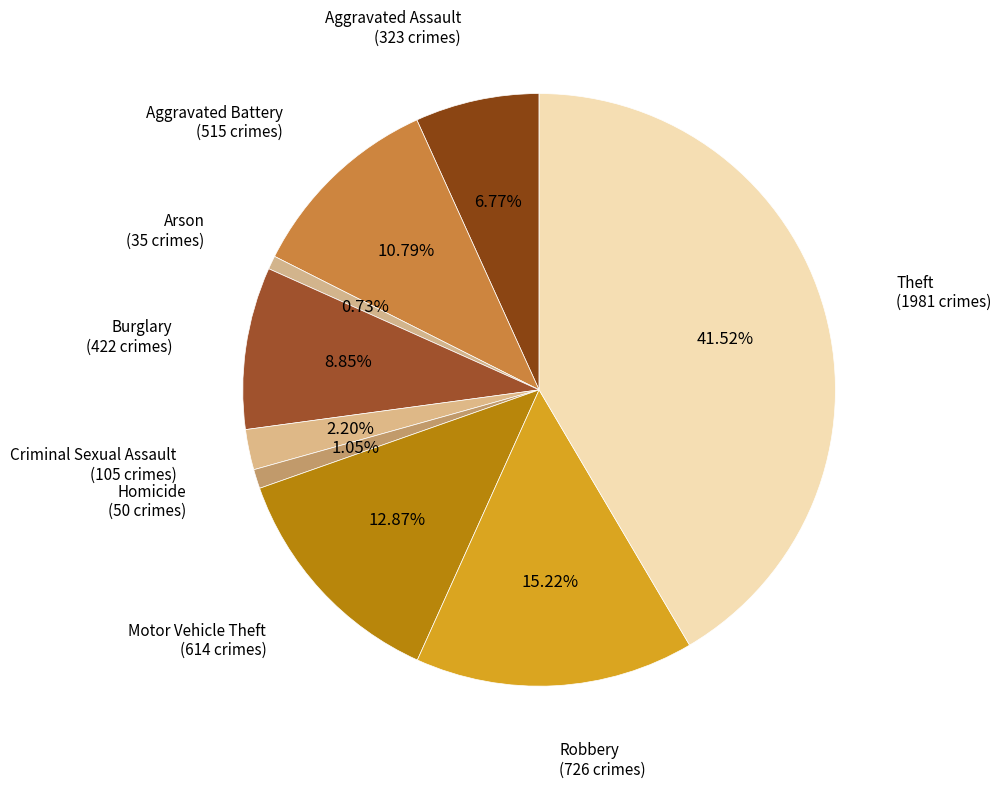

How many slices are in this pie chart?

9